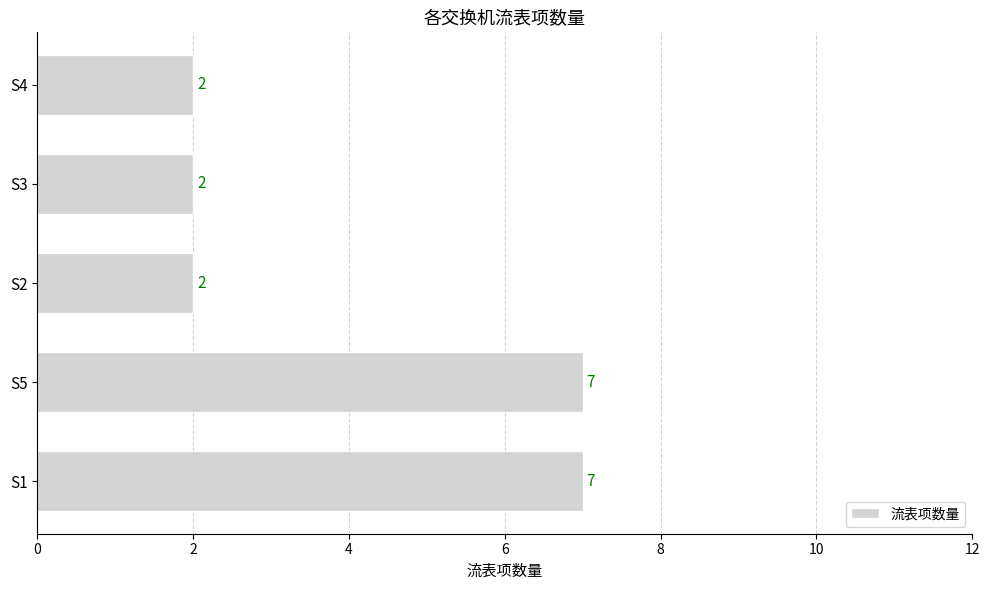

What is the difference between the maximum and minimum values?

5